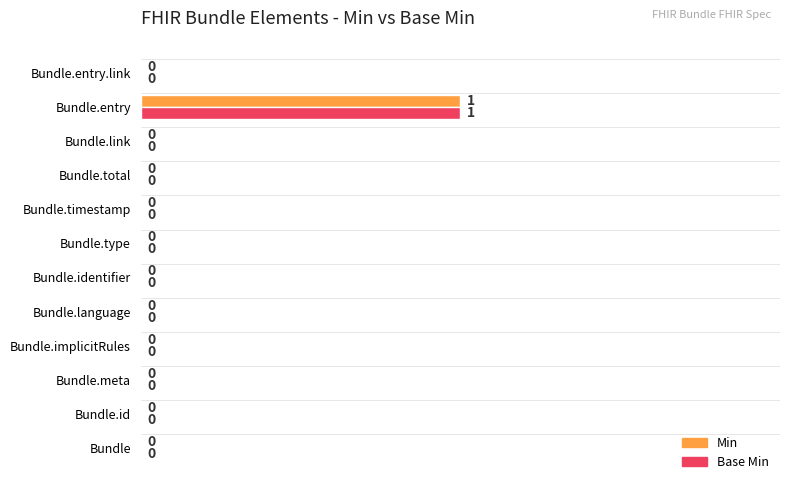

At which category is the sum across all series the highest?

Bundle.entry